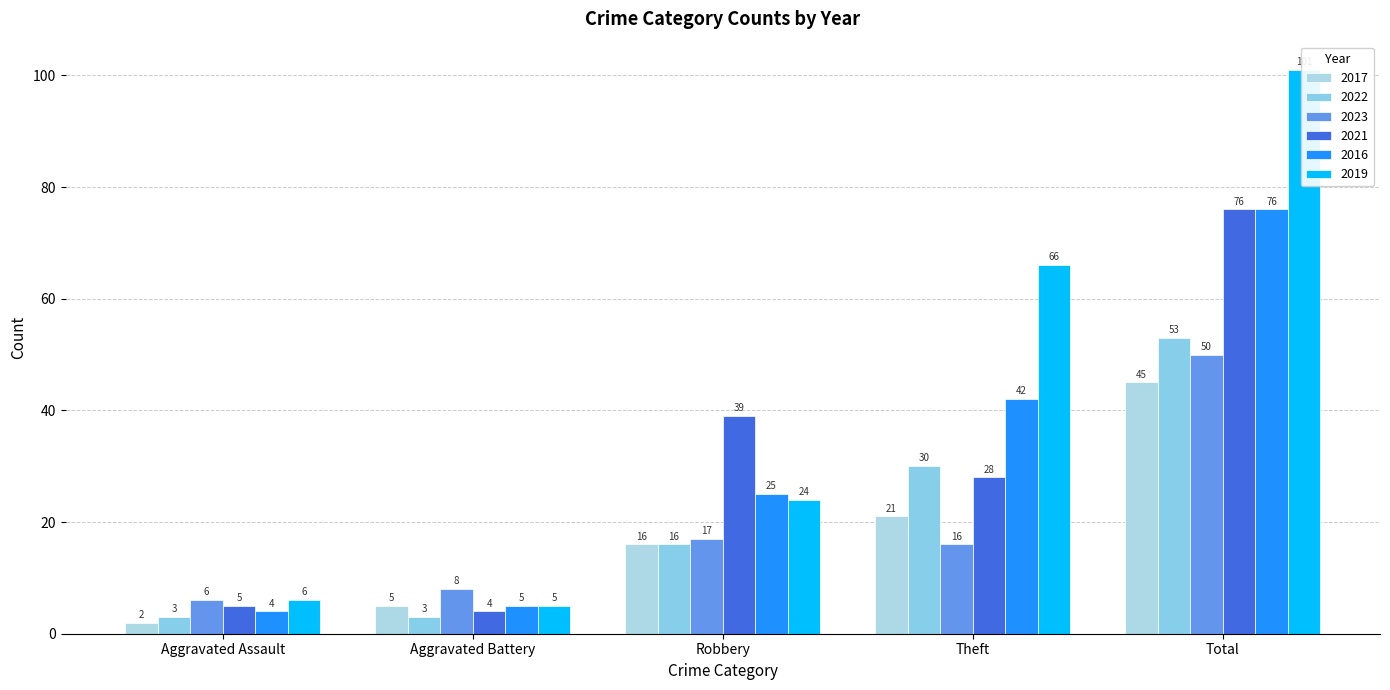

What is the maximum value shown in the chart?

101